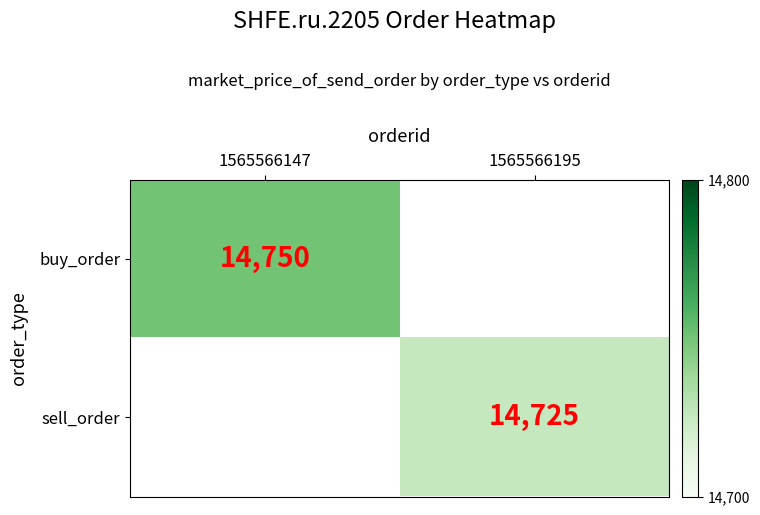

Is it true that buy_order equals 14750 at 1565566147?

True